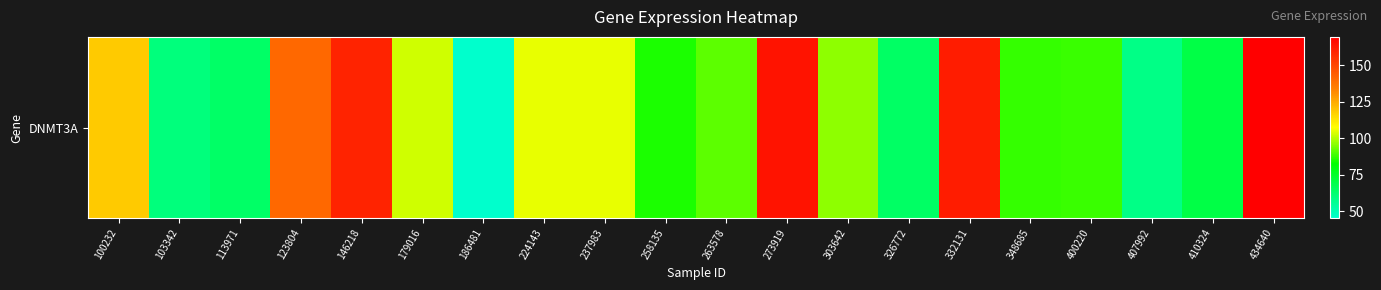

What is the change in value from 146218 to 258135?

-74.2